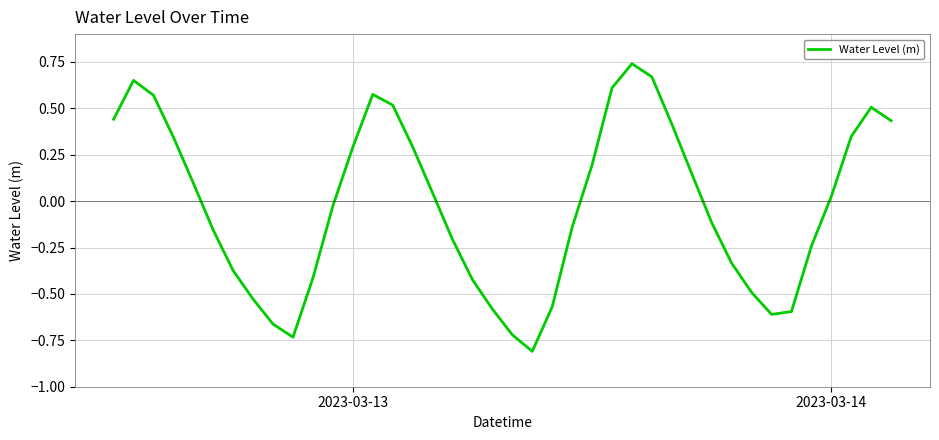

What is the minimum value shown in the chart?

-0.8